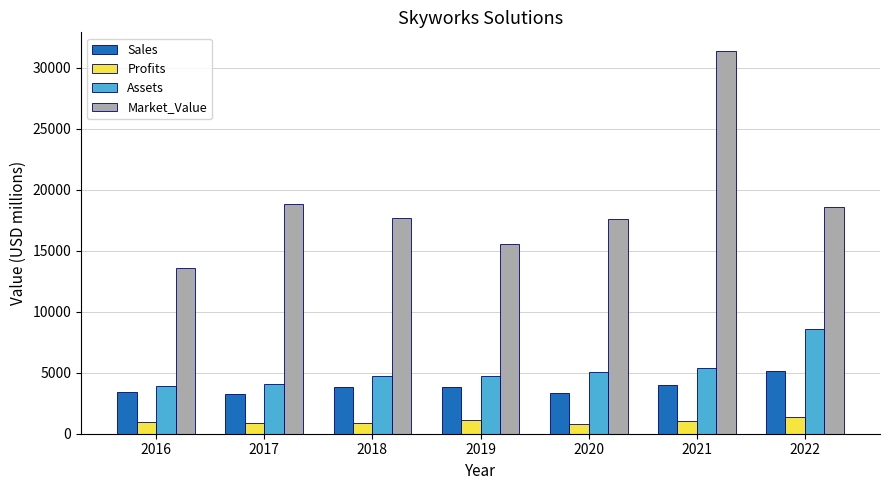

What is the difference between the Sales values at 2016 and 2022?

1730.0